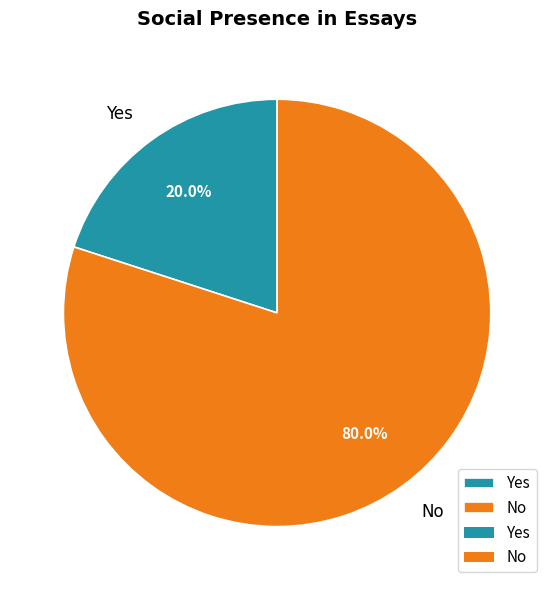

Rank the categories by value from lowest to highest.

Yes, No